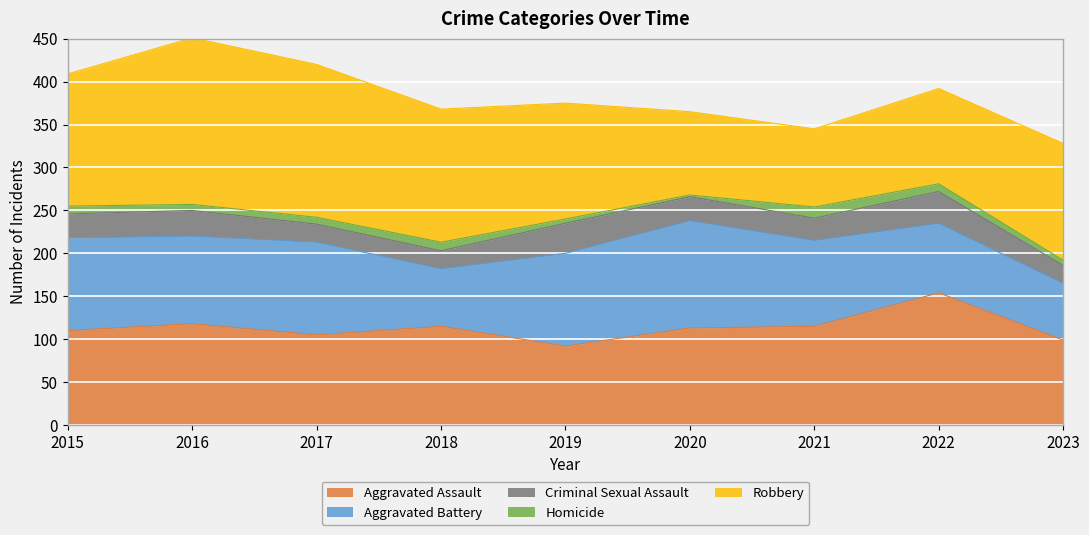

How many interior local valleys does the Aggravated Battery series have?

2